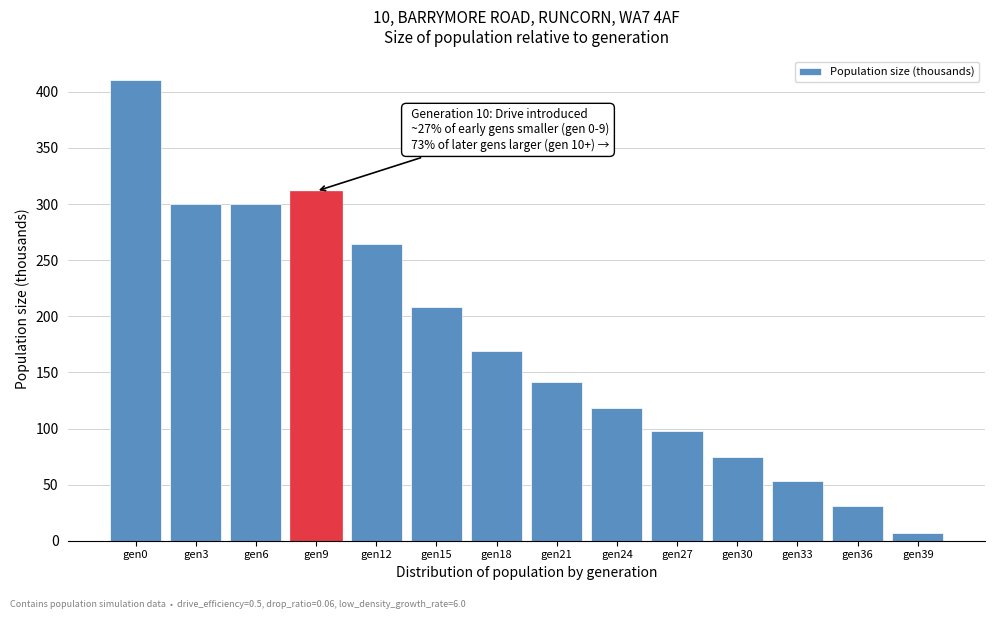

Is it true that the value at gen24 is 118.2?

True